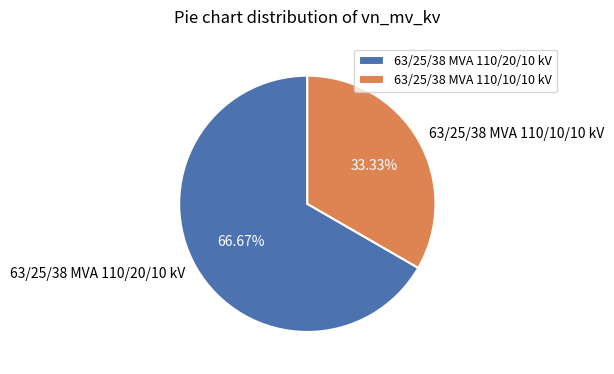

Is there any slice that represents more than half of the pie?

Yes